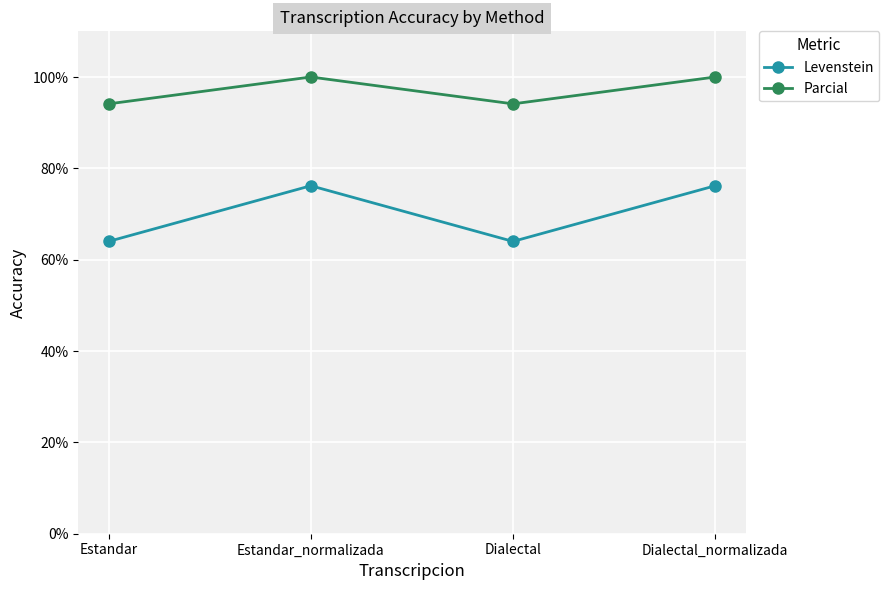

What is the difference between the second highest and minimum values in the Levenstein series?

12.2